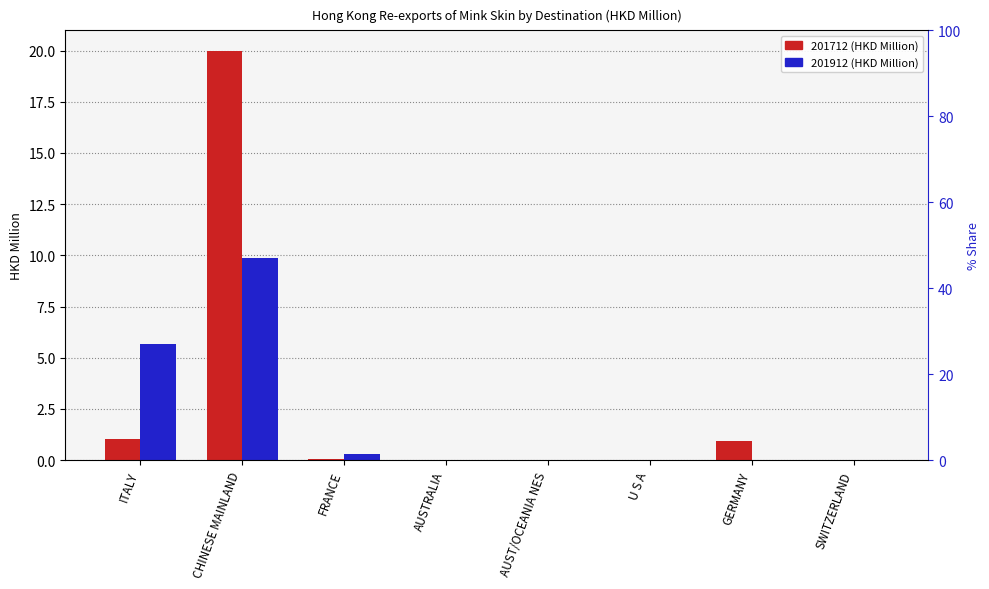

What is the value of the 201712 (HKD Million) bar at the 1st from the left?

1.0